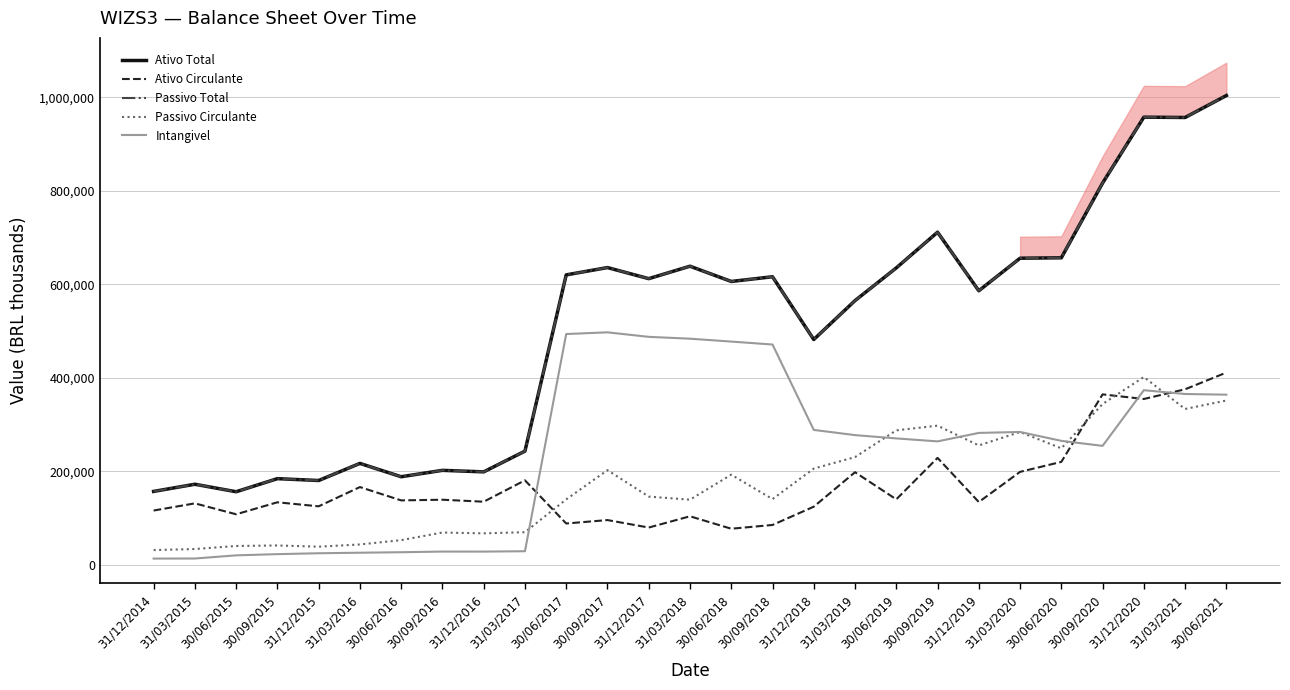

What is the sum of the Ativo Circulante values at 30/06/2016 and 30/09/2016?

277422.0